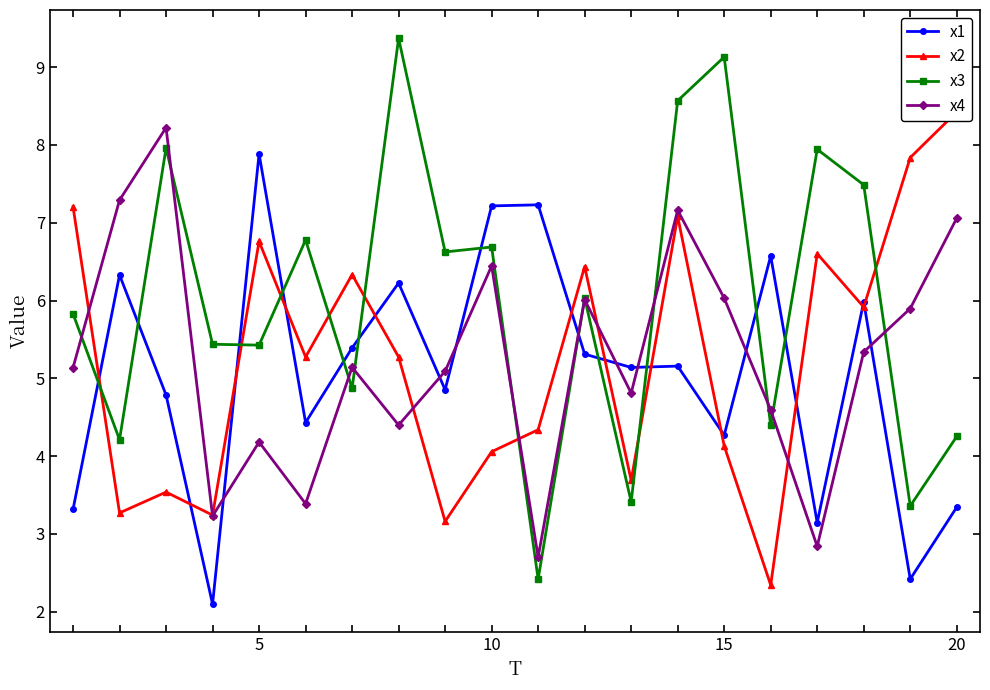

What is the lowest value of the x4 series?

2.7